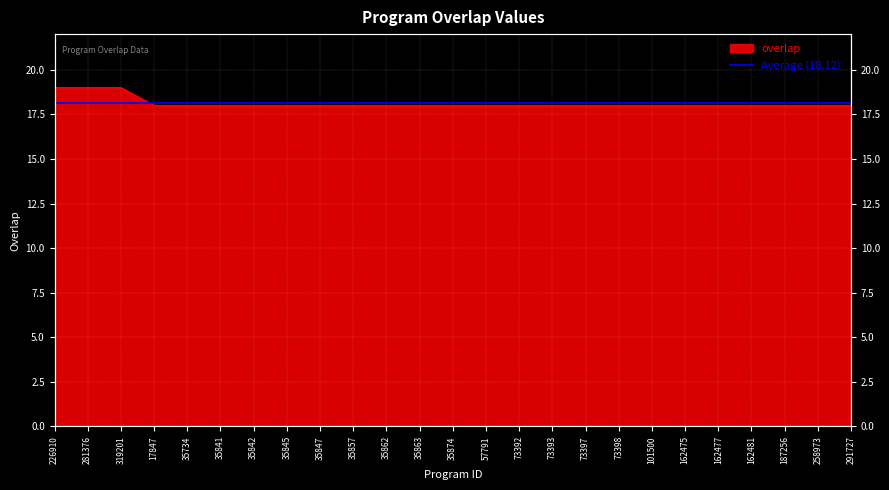

At which category does the chart reach its peak across all series?

226910